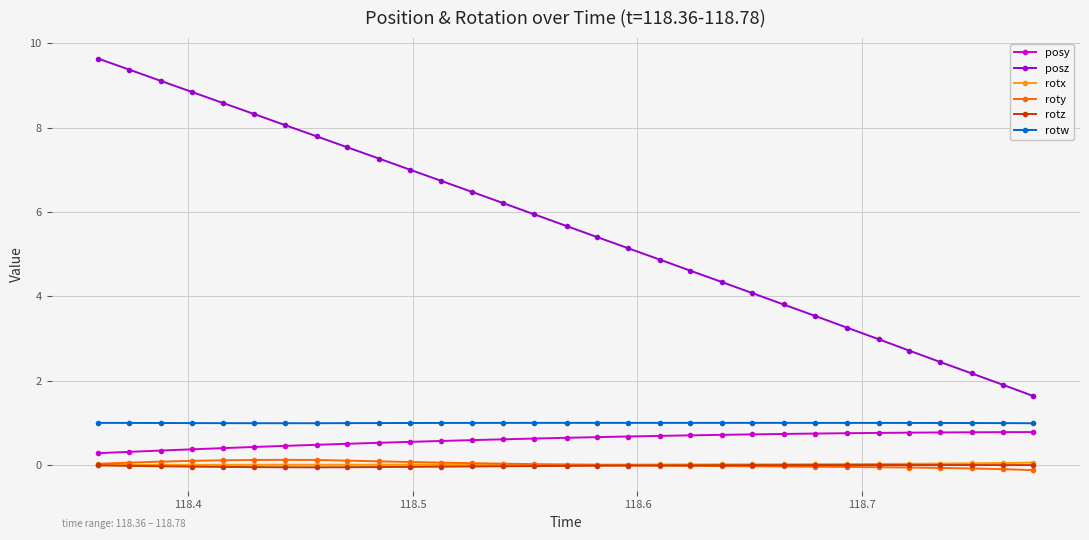

What is the highest value of the posy series?

0.8